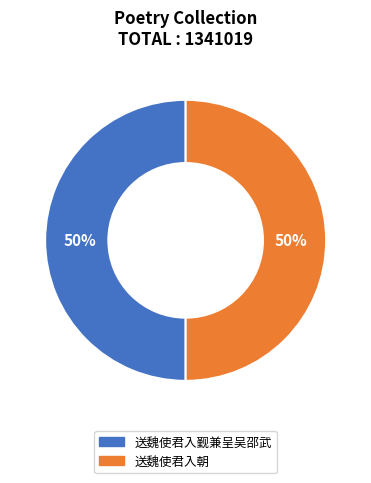

Approximately how many times larger is the value at 送魏使君入朝 compared to 送魏使君入觐兼呈吴邵武?

1.0